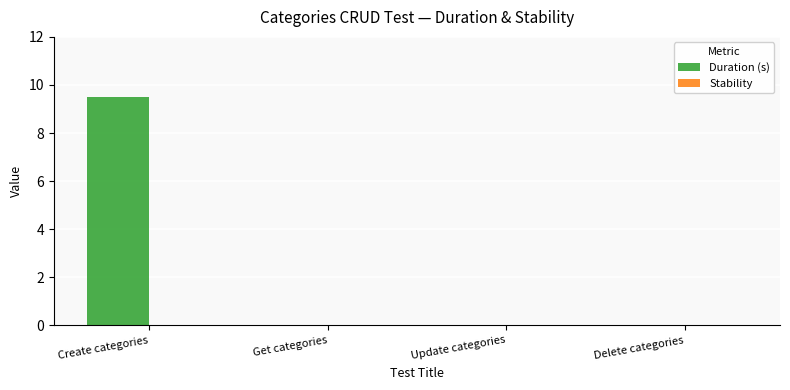

What is the greatest value displayed?

9.5